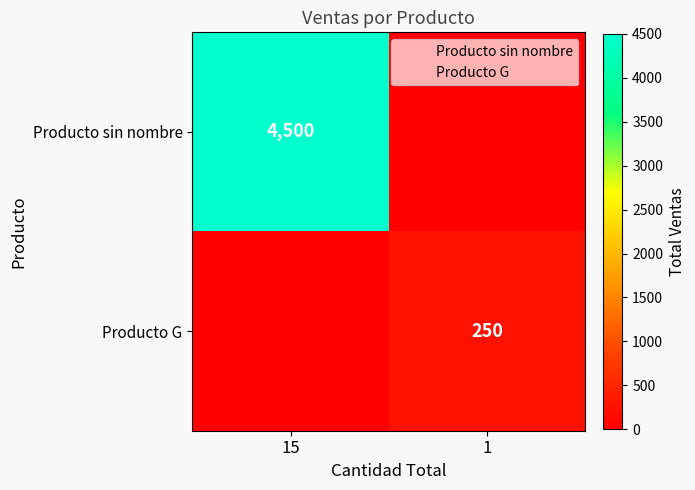

How many Producto G values are between 0 and 250?

2